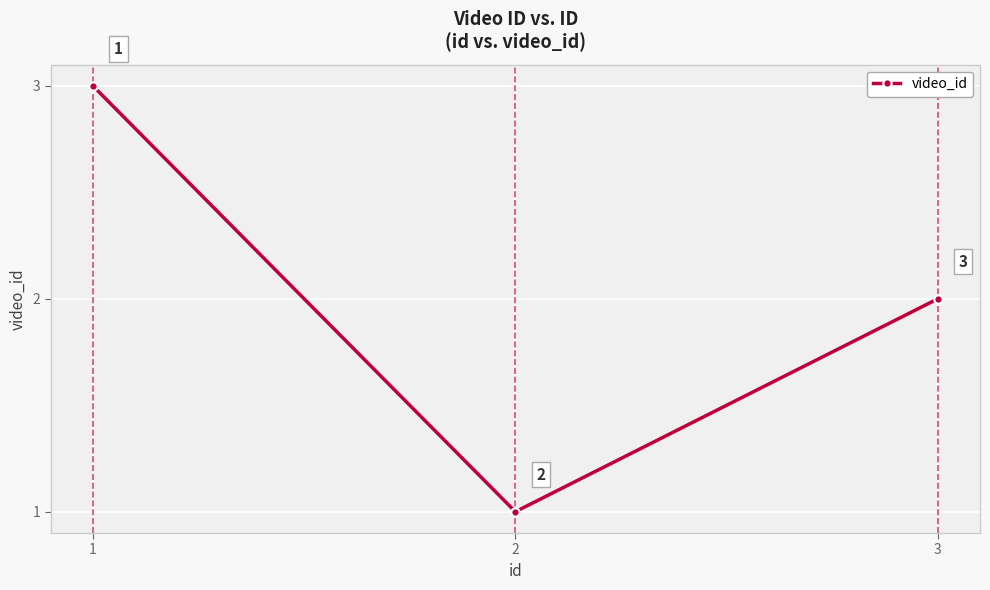

What is the approximate value at 2?

1